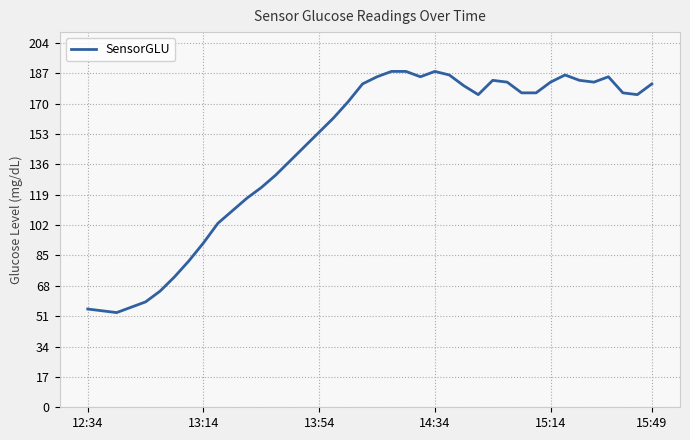

What is the smallest value displayed?

53